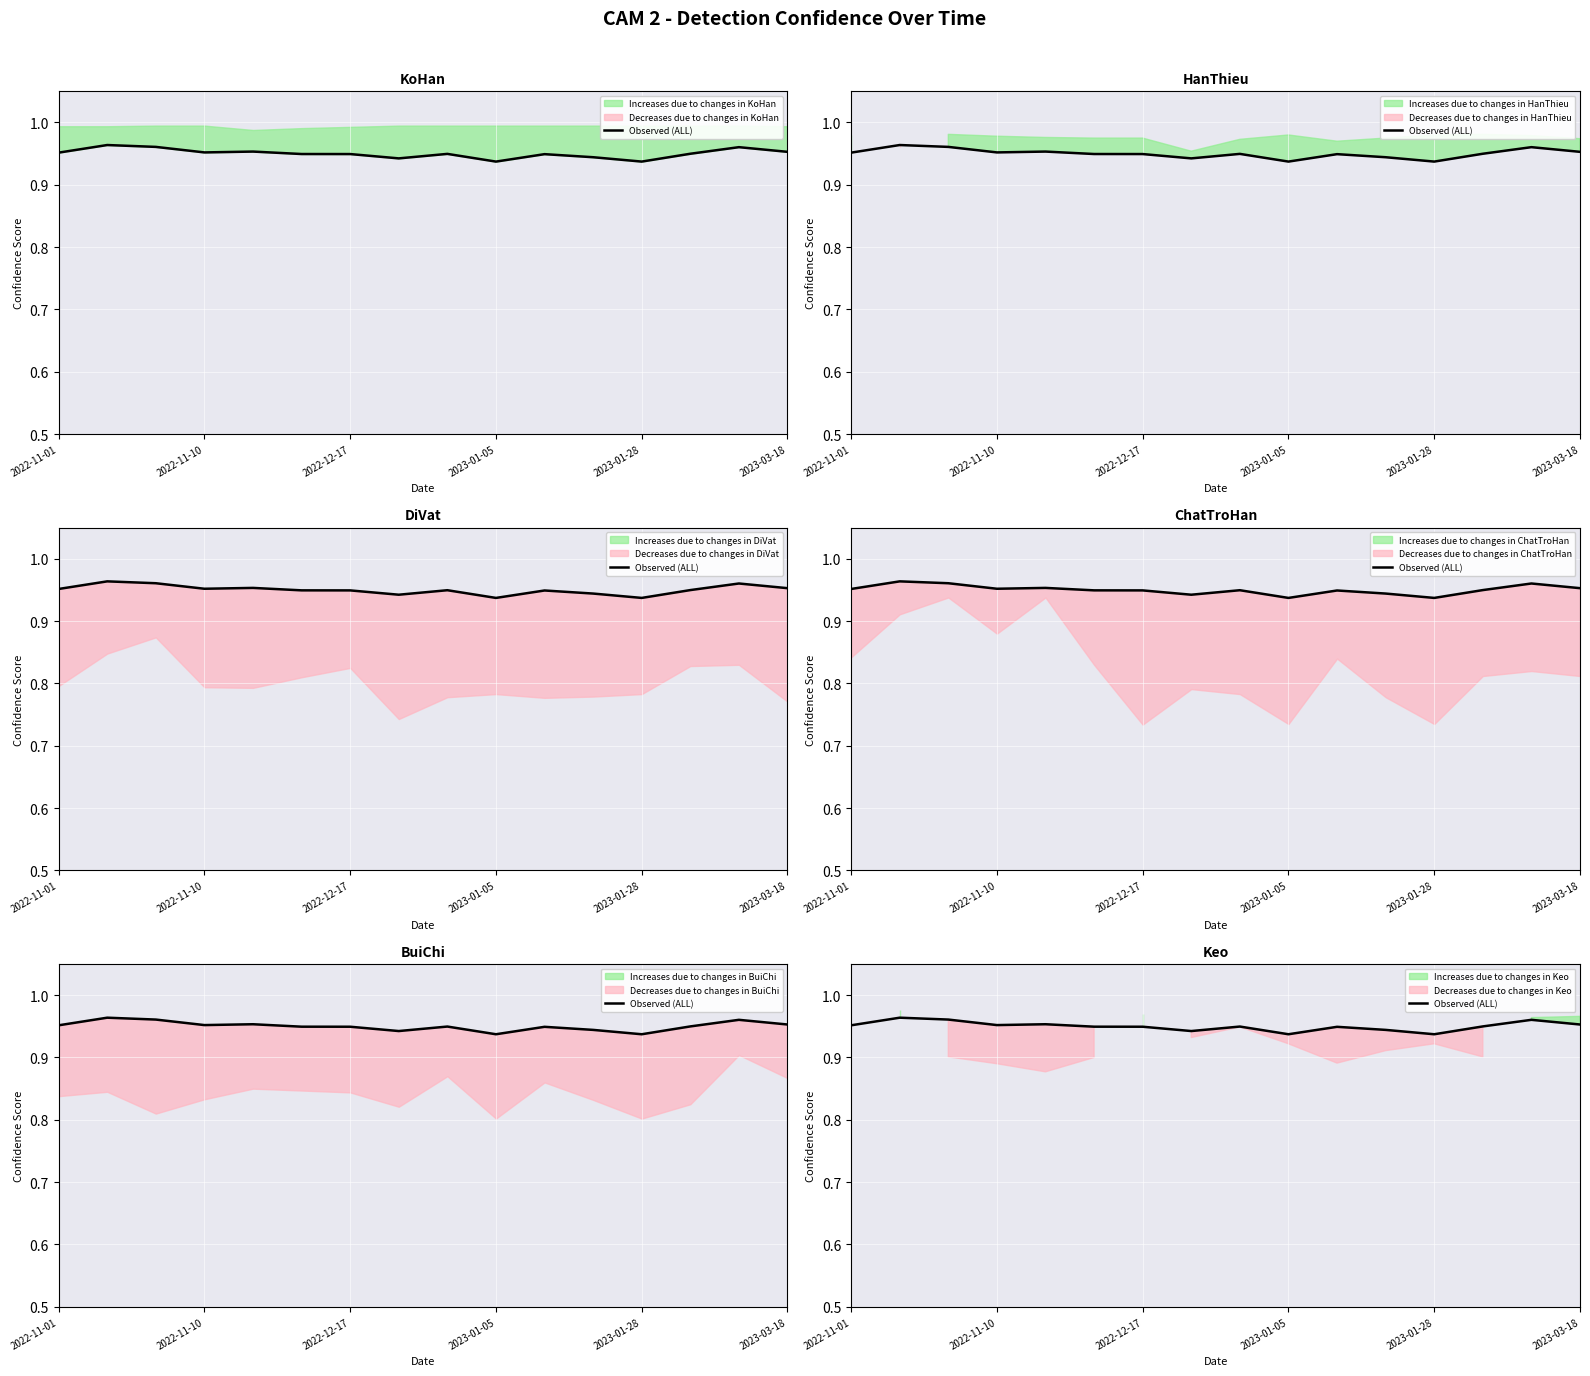

What position from the right is 2023-03-18?

1